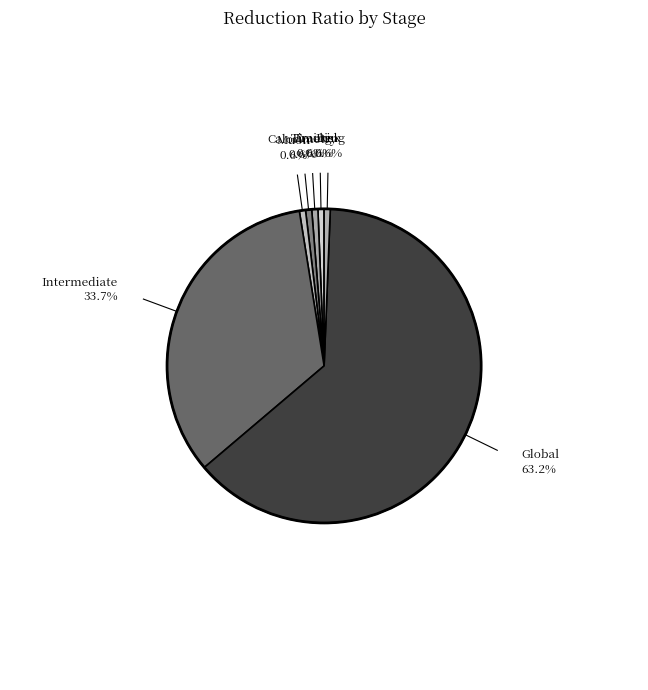

To the nearest percent, what is the difference between the largest and smallest slice percentages?

63%